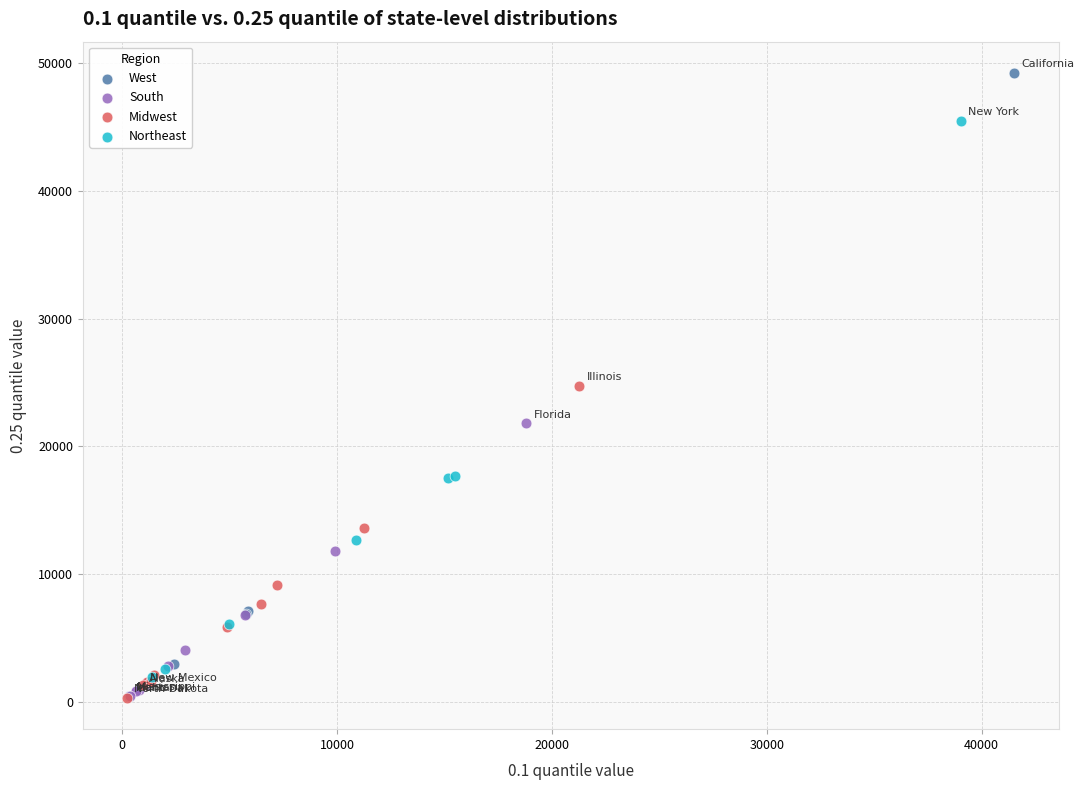

Which series has the widest spread of Y values?

West